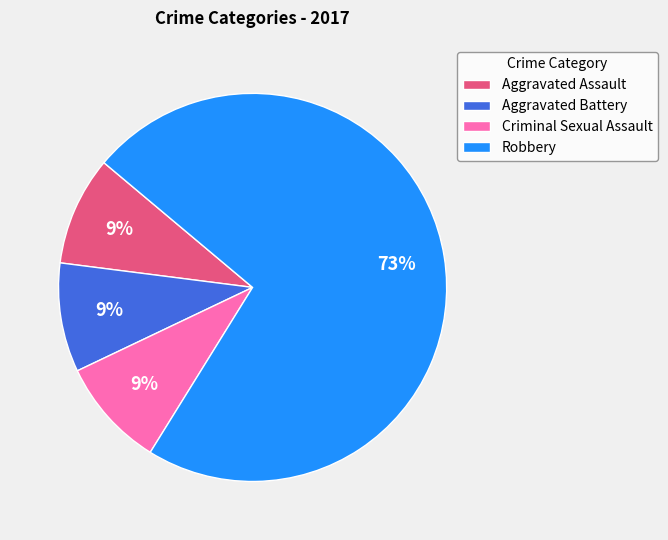

To the nearest percent, what is the combined percentage of Criminal Sexual Assault and Aggravated Battery?

18%